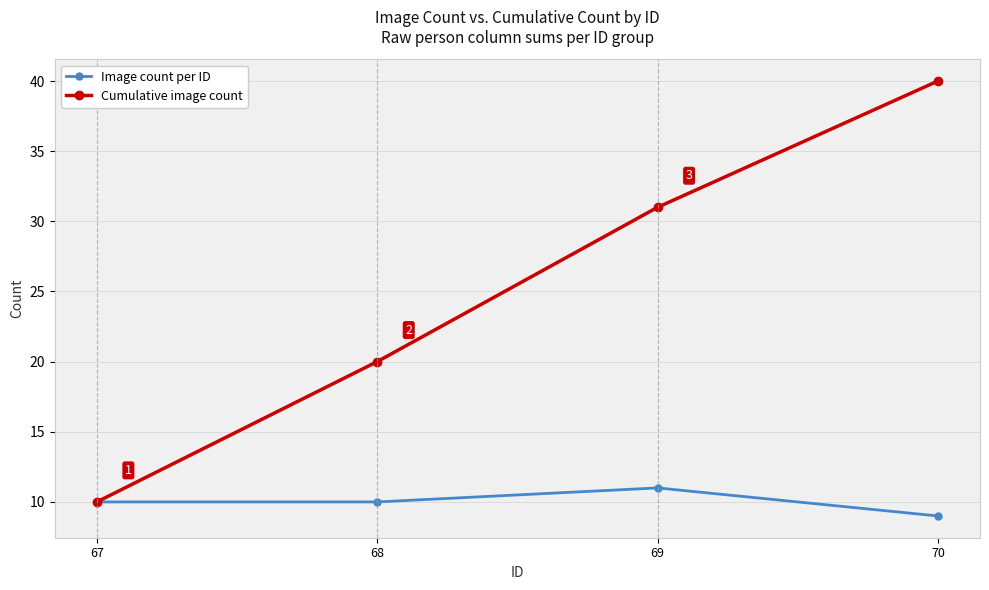

What is the value of the Cumulative image count point at the 1st from the left?

10